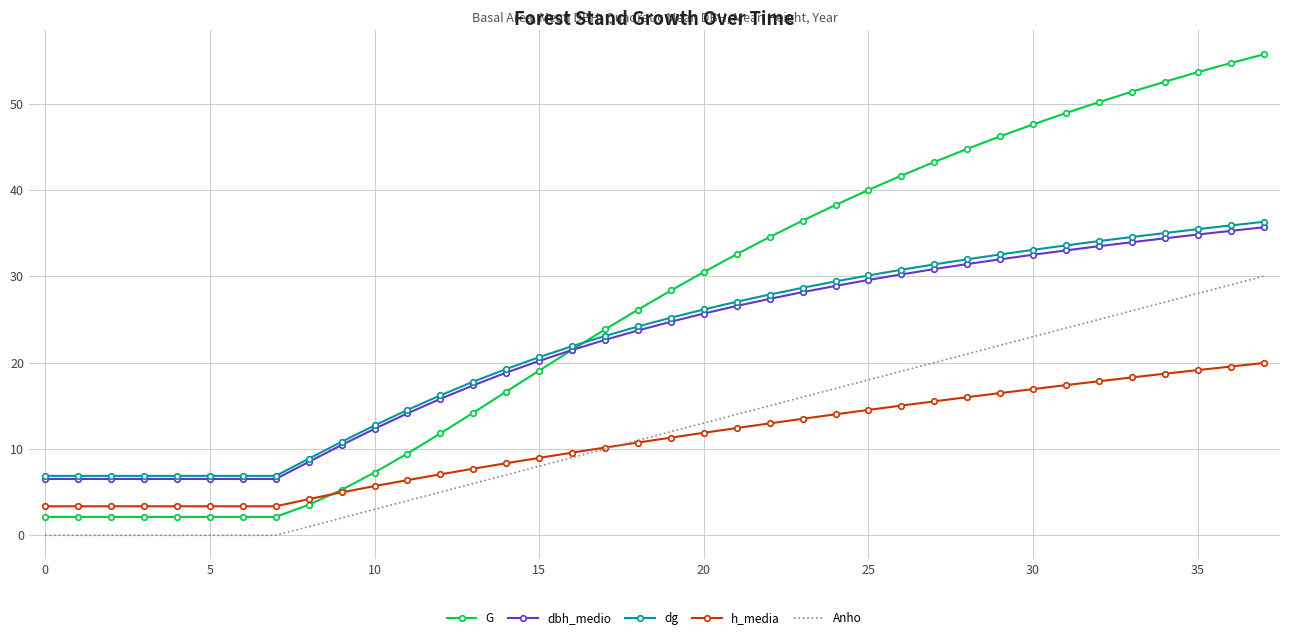

What is the greatest value displayed?

55.7